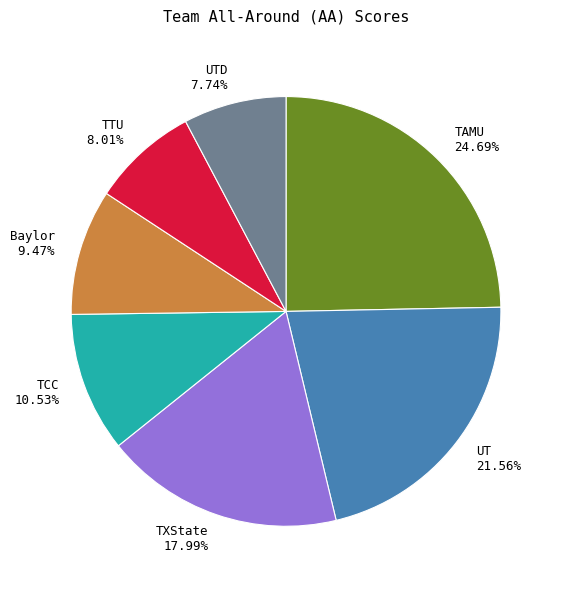

How many segments does this pie chart have?

7